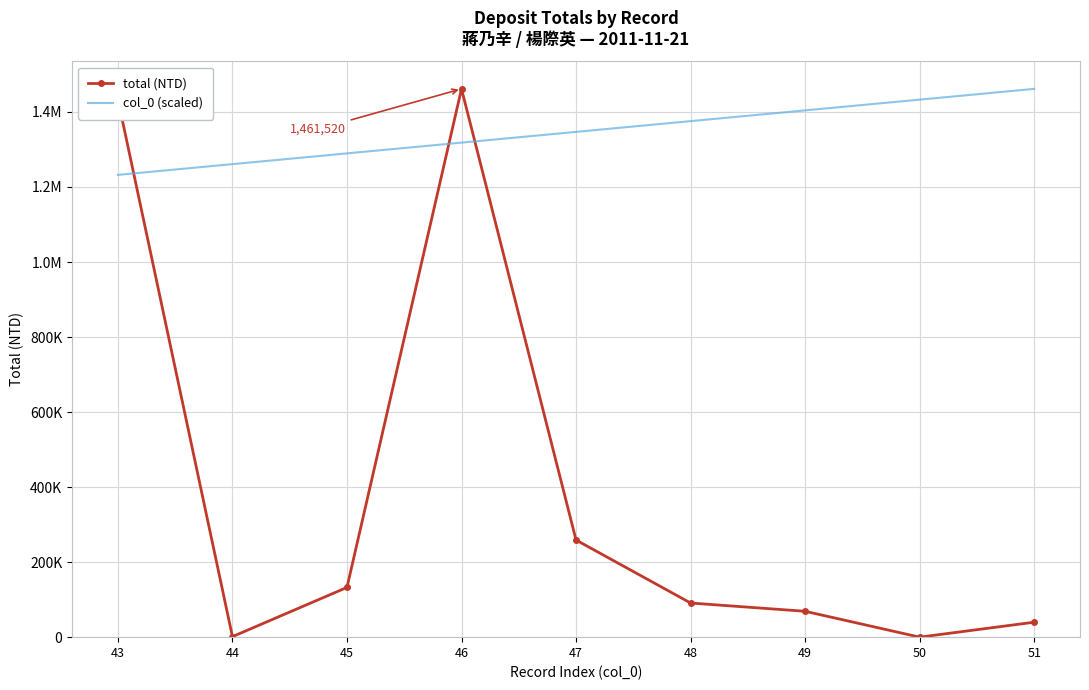

Which has a higher value, 51 or 50?

51